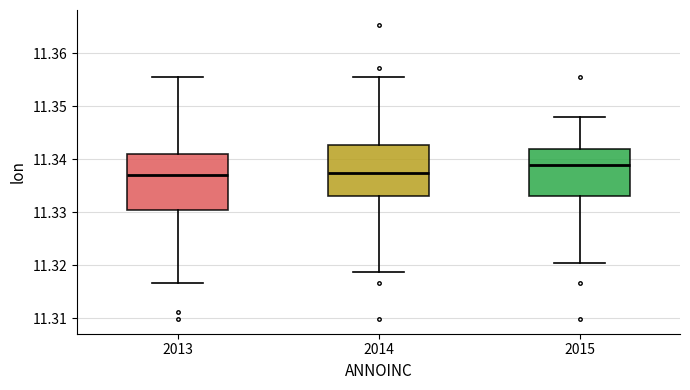

Reading left to right, transcribe this box plot: for each box, give where its median line is, the range the box spans, and where its two whiskers end, as read against the y-axis. The values are not printed on the chart, so give them approximately, as read against the axis.

2013: median 11.337, box 11.331 to 11.341, whiskers 11.317 to 11.355
2014: median 11.337, box 11.333 to 11.343, whiskers 11.319 to 11.355
2015: median 11.339, box 11.333 to 11.342, whiskers 11.320 to 11.348